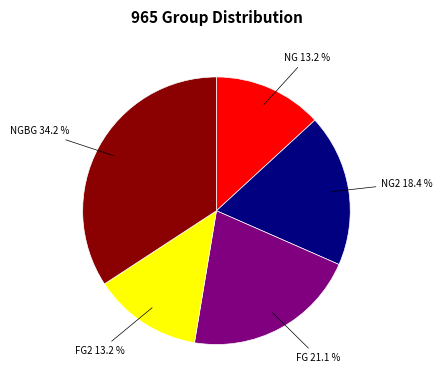

Is it true that NG2 is 18% of the pie?

True